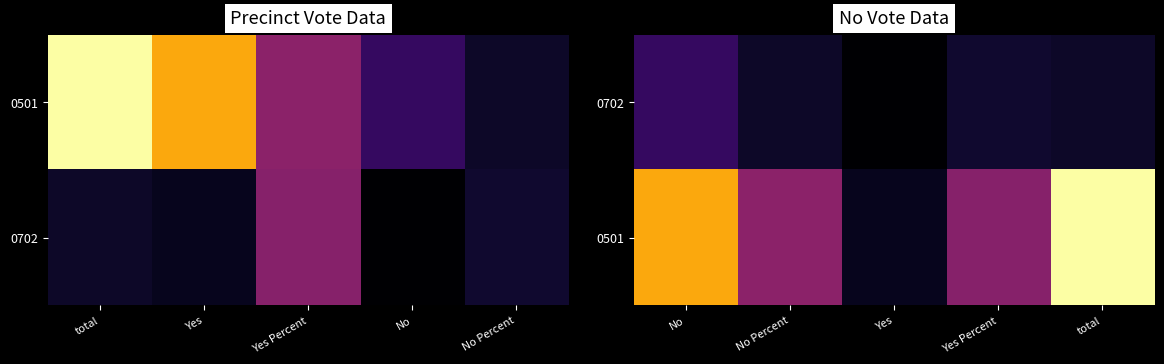

List the series in order of their overall mean, lowest first.

0702, 0501